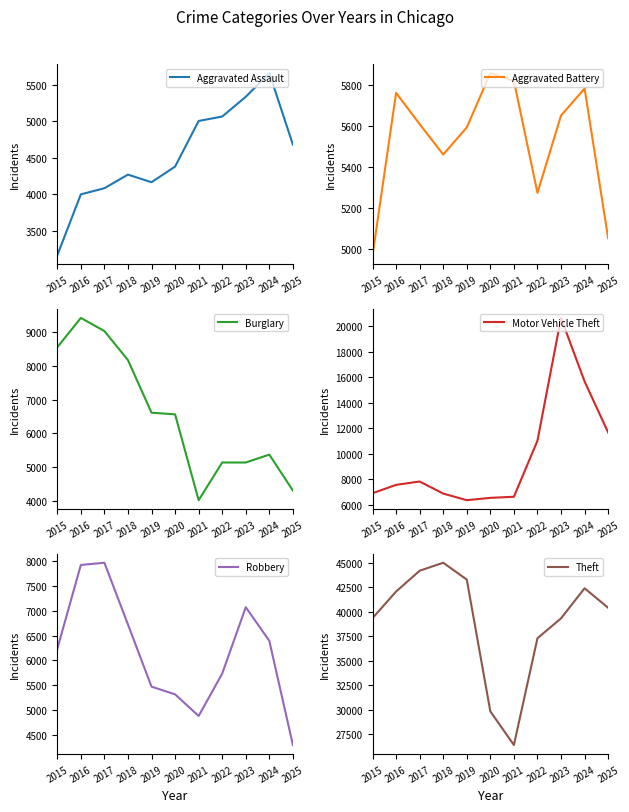

True or false: Aggravated Assault and Aggravated Battery cross at least once.

False